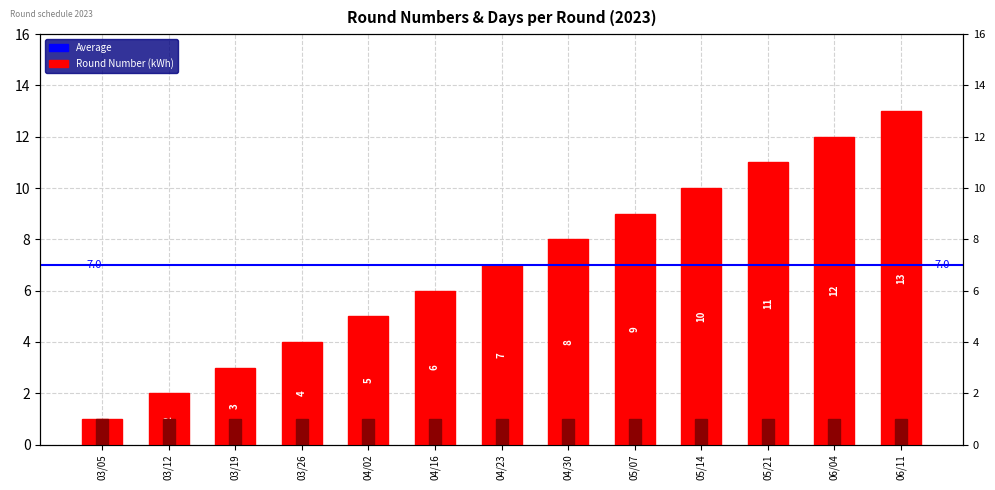

Rank the categories by value from highest to lowest.

06/11, 06/04, 05/21, 05/14, 05/07, 04/30, 04/23, 04/16, 04/02, 03/26, 03/19, 03/12, 03/05